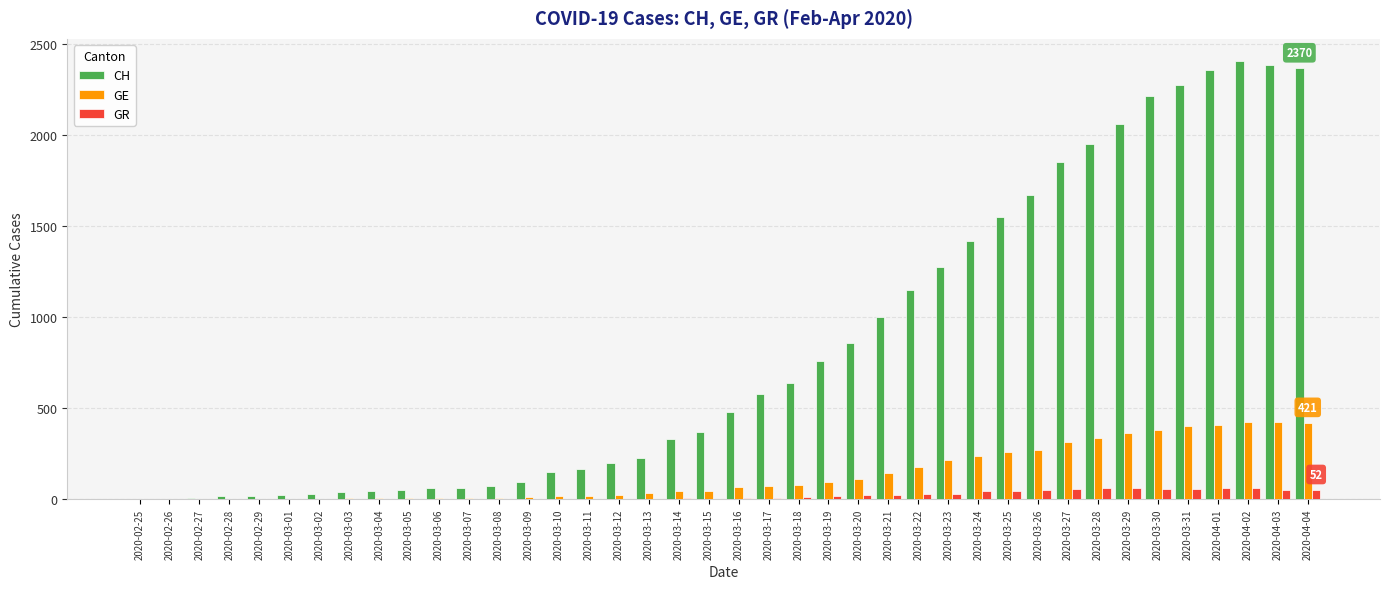

Which series has the largest range (max minus min)?

CH